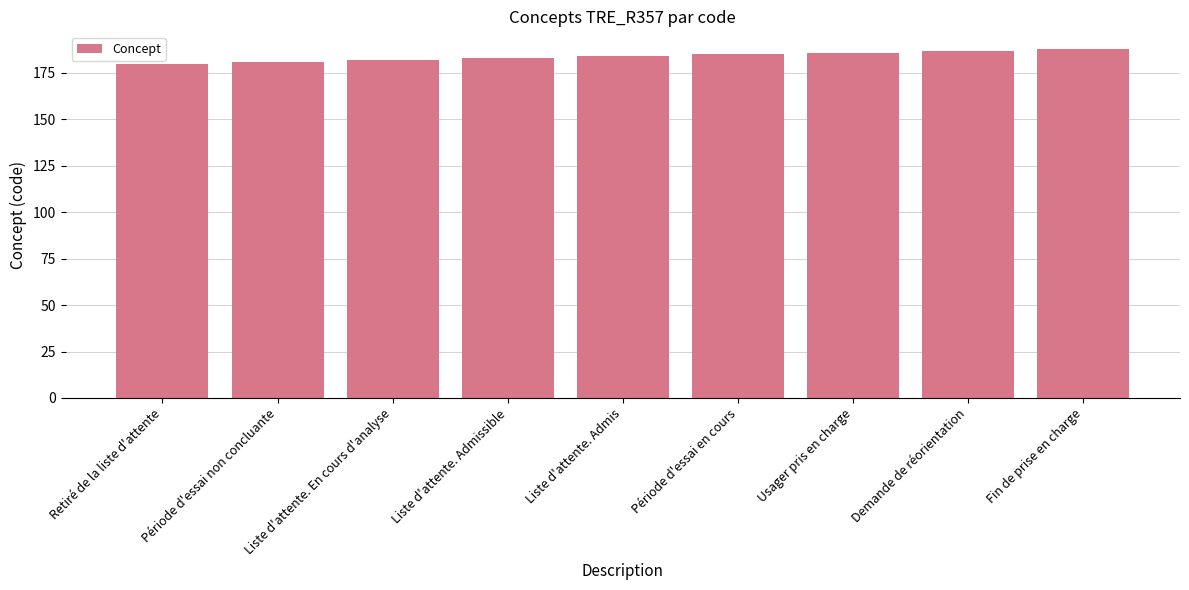

Reading right to left, transcribe all the data shown in this chart.

Fin de prise en charge=188	Demande de réorientation=187	Usager pris en charge=186	Période d'essai en cours=185	Liste d'attente. Admis=184	Liste d'attente. Admissible=183	Liste d'attente. En cours d'analyse=182	Période d'essai non concluante=181	Retiré de la liste d'attente=180